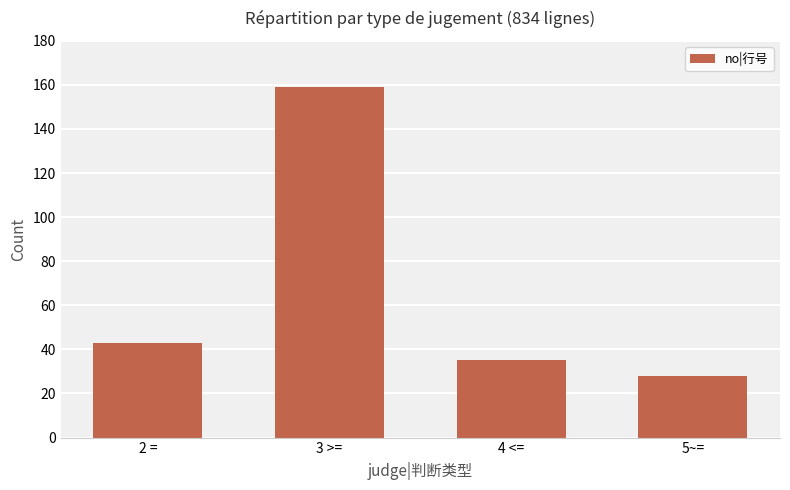

Which category has the highest value across all series?

3 >=